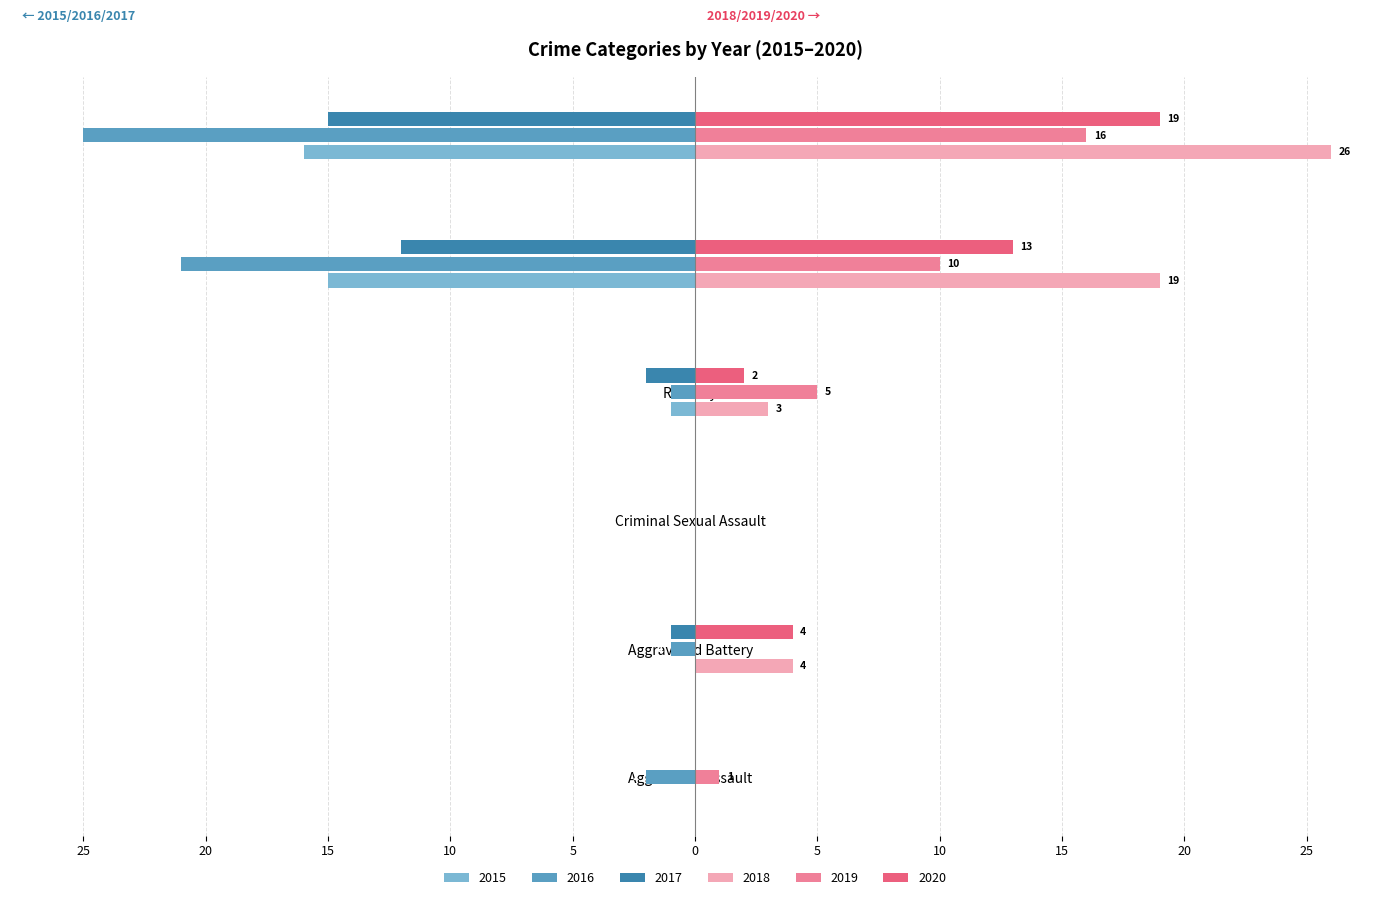

Reading left to right, extract all data points from this chart.

2015: Aggravated Assault=0	Aggravated Battery=0	Criminal Sexual Assault=0	Robbery=-1	Theft=-15	Total=-16
2016: Aggravated Assault=-2	Aggravated Battery=-1	Criminal Sexual Assault=0	Robbery=-1	Theft=-21	Total=-25
2017: Aggravated Assault=0	Aggravated Battery=-1	Criminal Sexual Assault=0	Robbery=-2	Theft=-12	Total=-15
2018: Aggravated Assault=0	Aggravated Battery=4	Criminal Sexual Assault=0	Robbery=3	Theft=19	Total=26
2019: Aggravated Assault=1	Aggravated Battery=0	Criminal Sexual Assault=0	Robbery=5	Theft=10	Total=16
2020: Aggravated Assault=0	Aggravated Battery=4	Criminal Sexual Assault=0	Robbery=2	Theft=13	Total=19